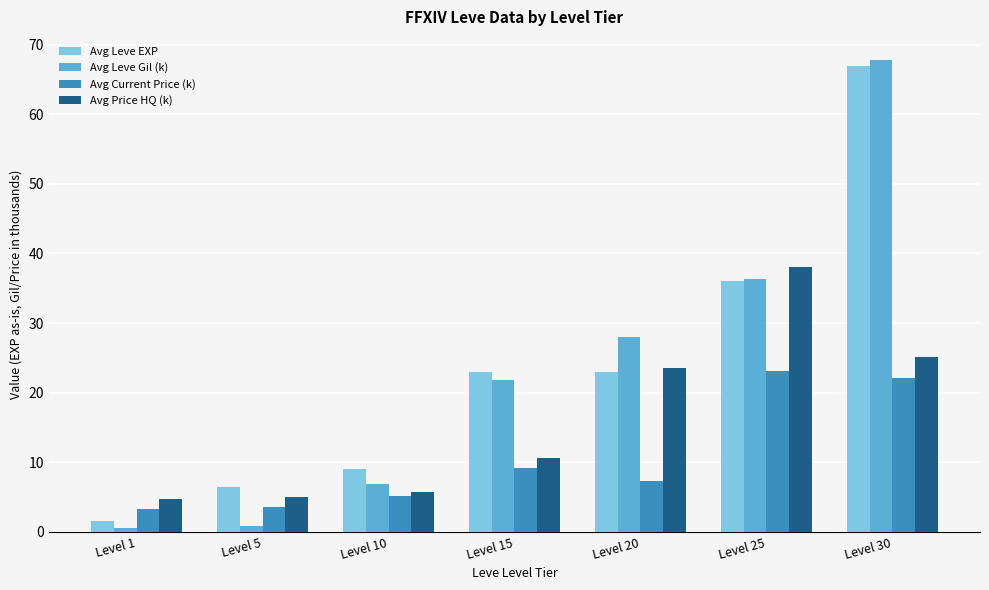

What is the difference between the highest and lowest values at Level 15?

13.8